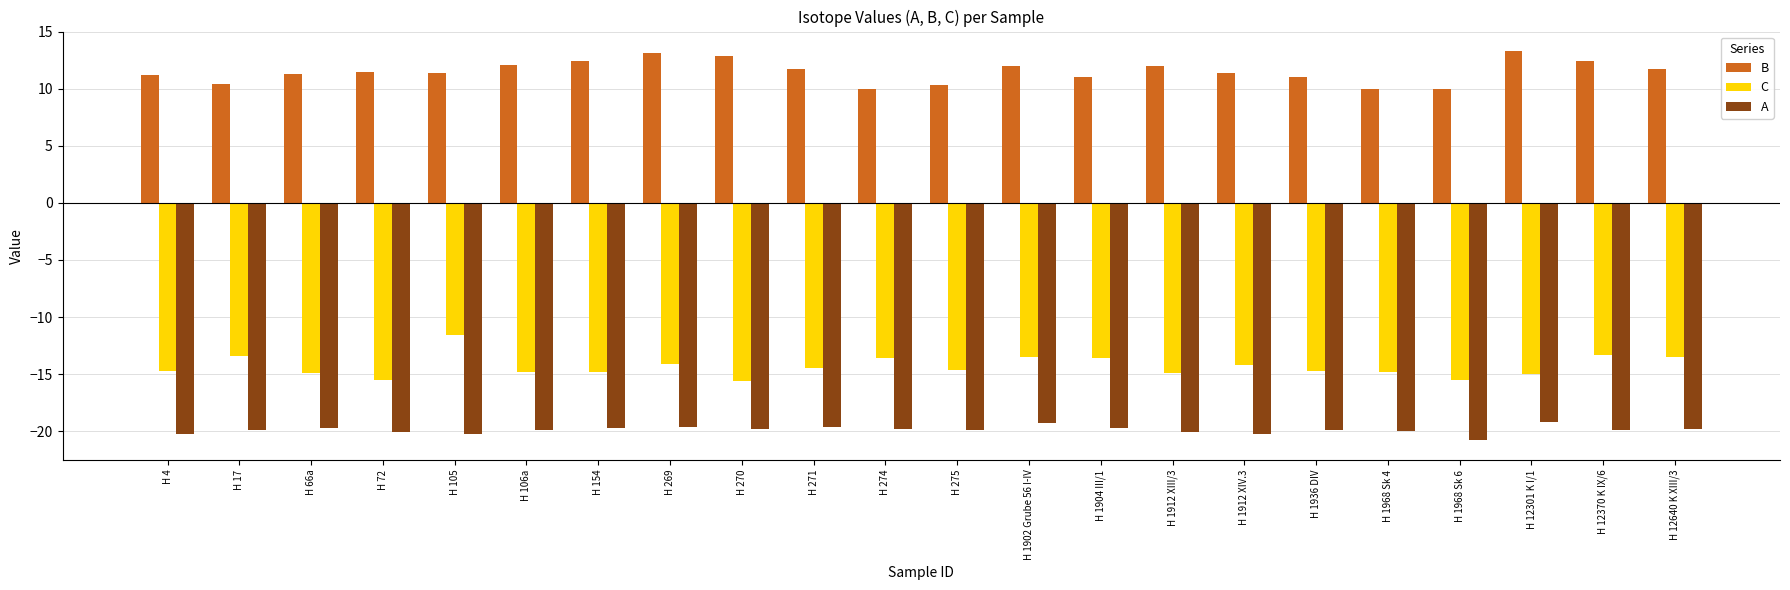

What is the minimum value for A?

-20.8